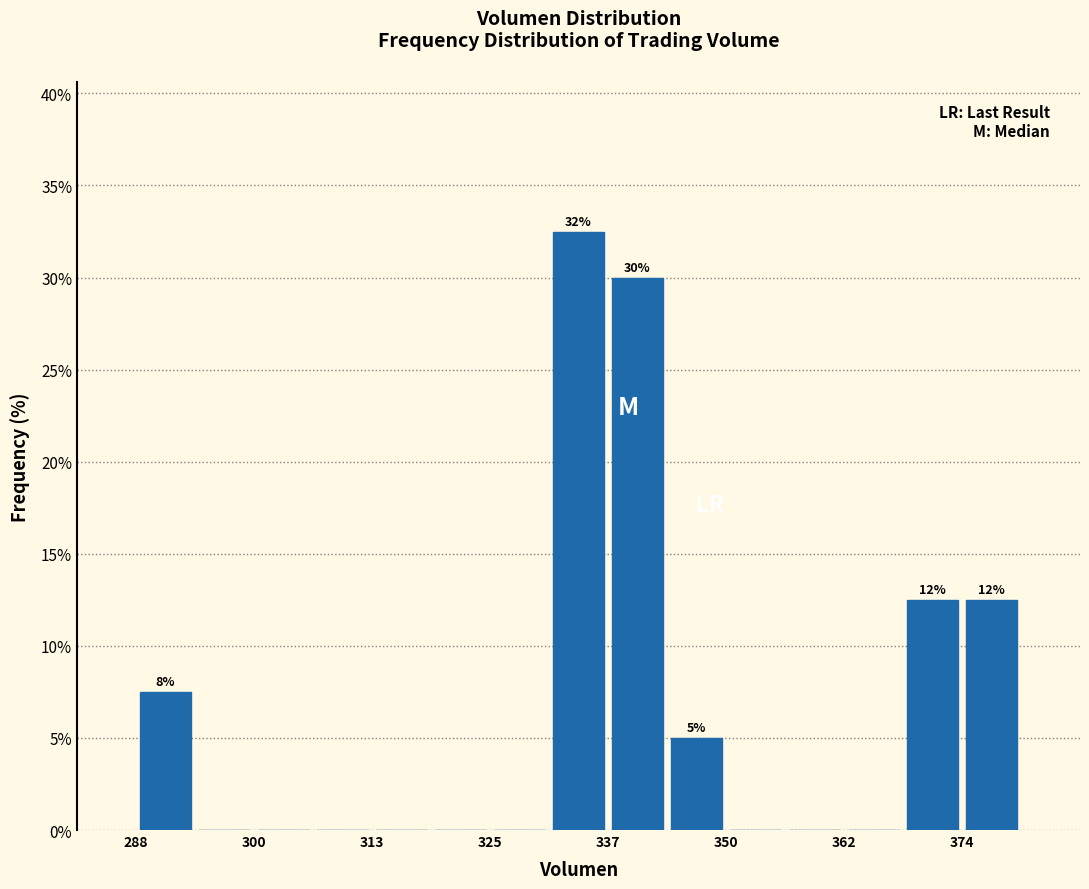

Around what value on the x-axis is the tallest bar? Give the approximate position of its centre, as read against the axis.

334